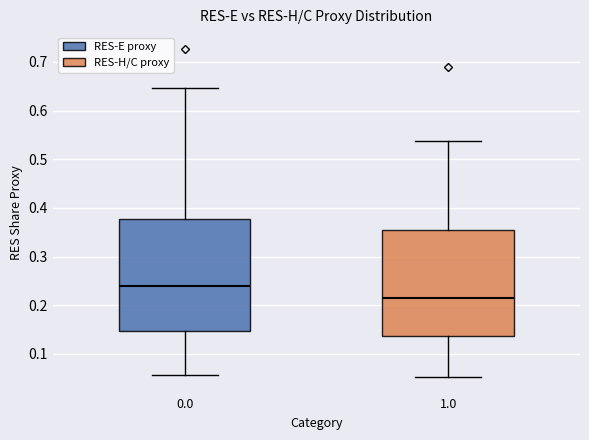

Which box is the tallest, from its lower edge to its upper edge?

0.0